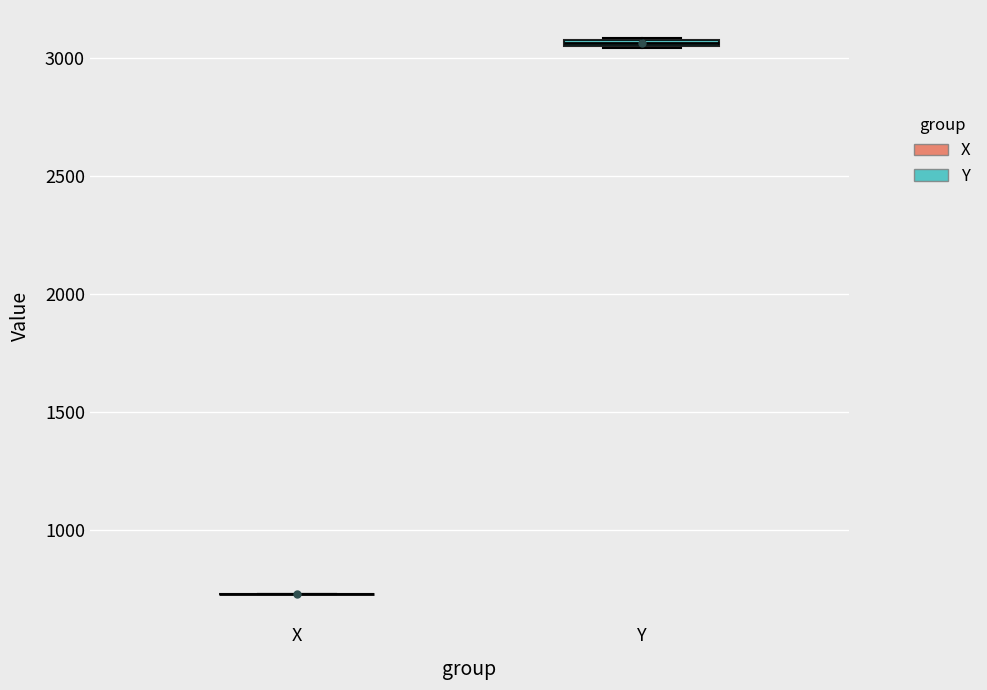

Where is the upper edge of the box for Y on the y-axis? The values are not printed on the chart, so give them approximately, as read against the axis.

3100